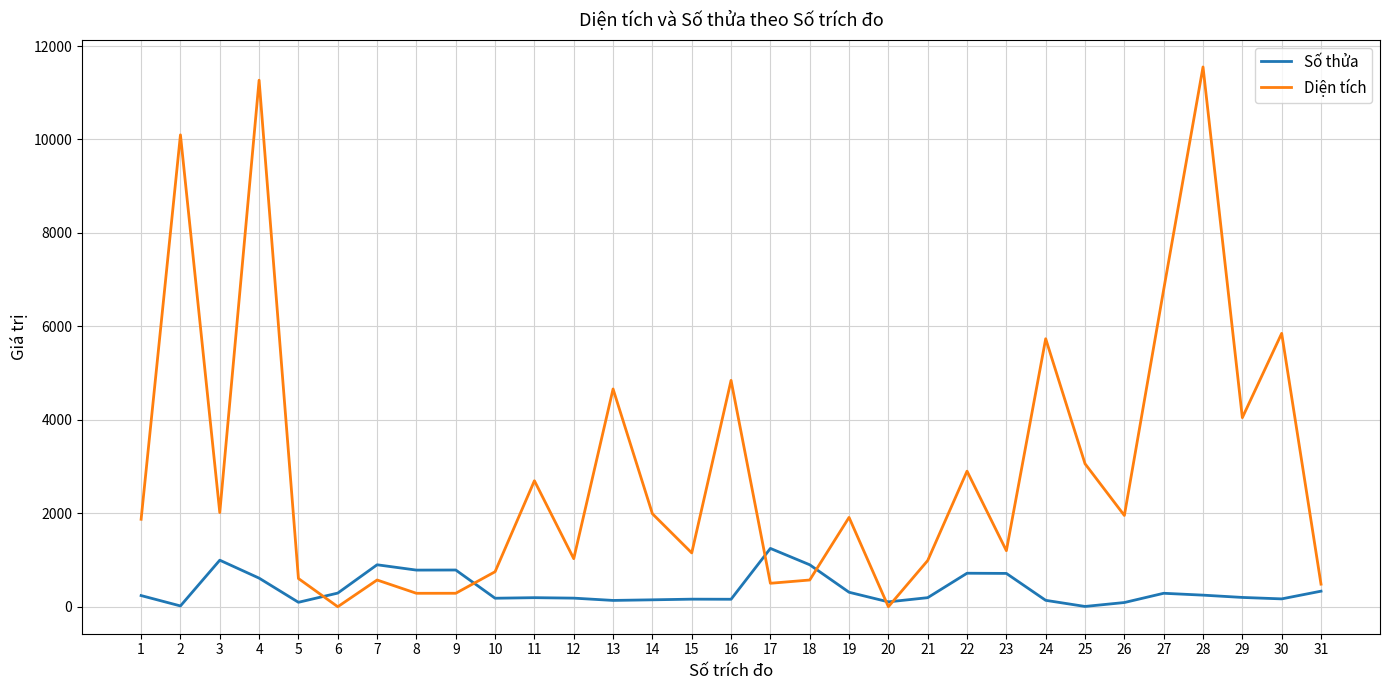

Does the chart display data point markers on the line(s)?

No